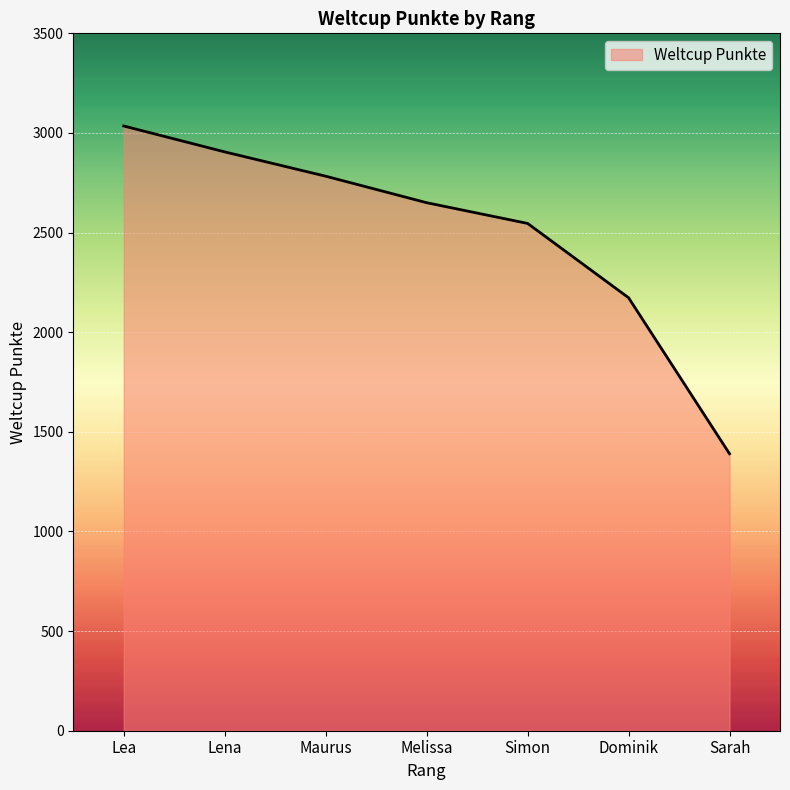

What position from the right is Sarah?

1